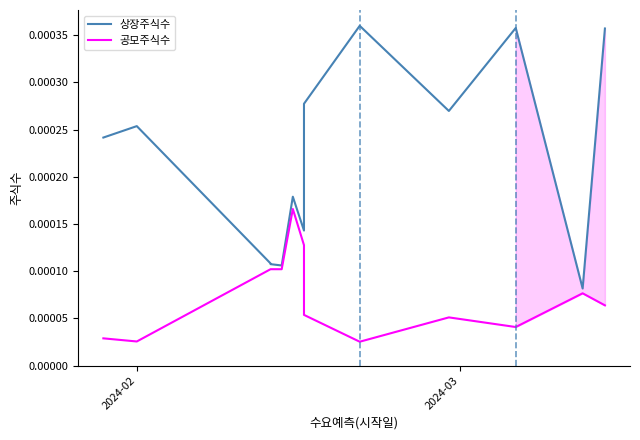

True or false: 공모주식수 has a value of 0.0 at 2024-02.

True